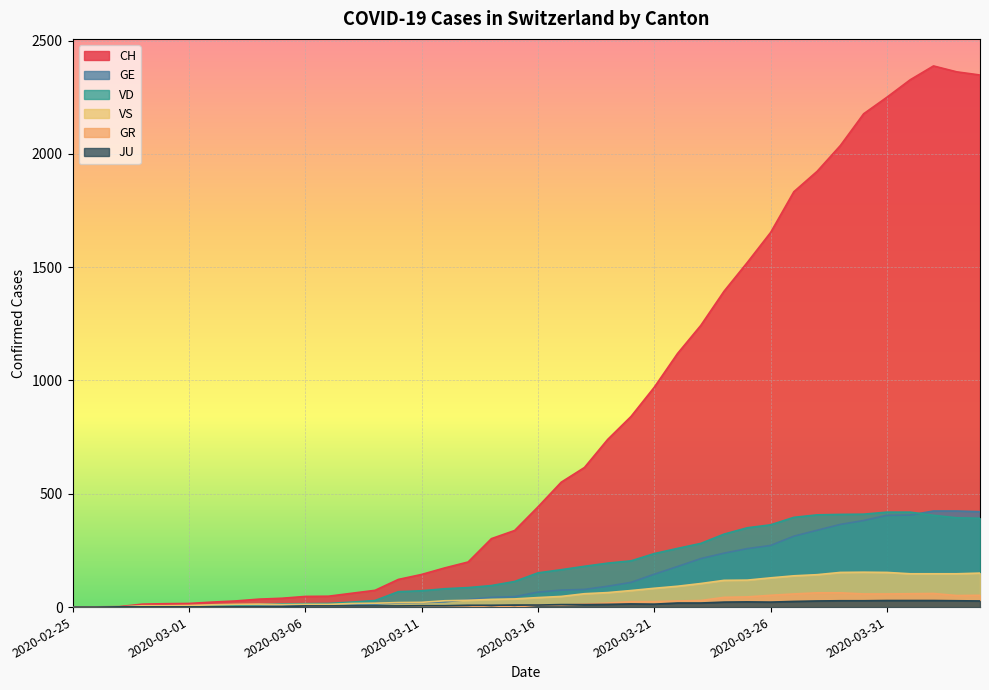

What is the total value across all series at 2020-03-03?

52